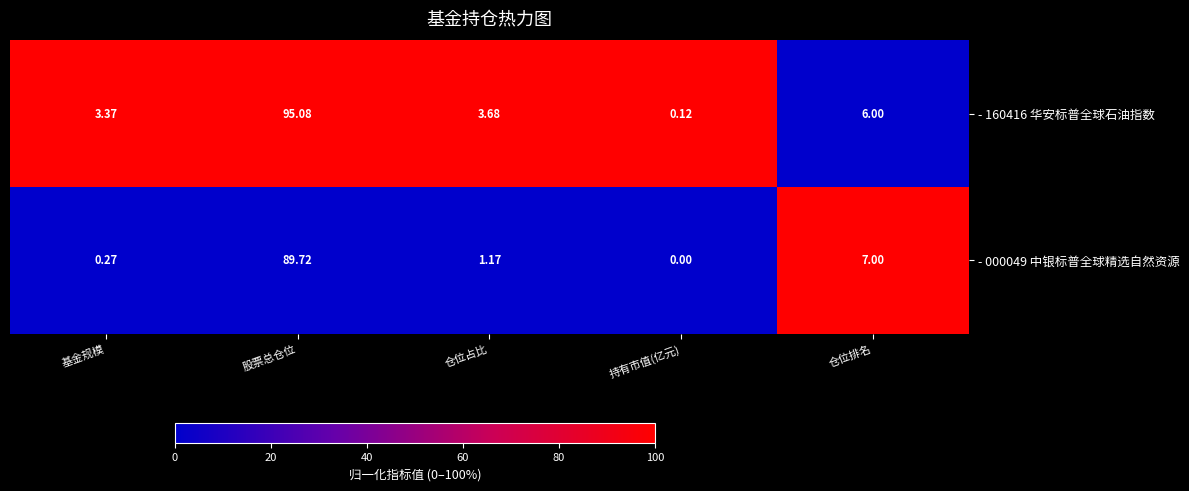

At which category is the sum across all series the highest?

股票总仓位